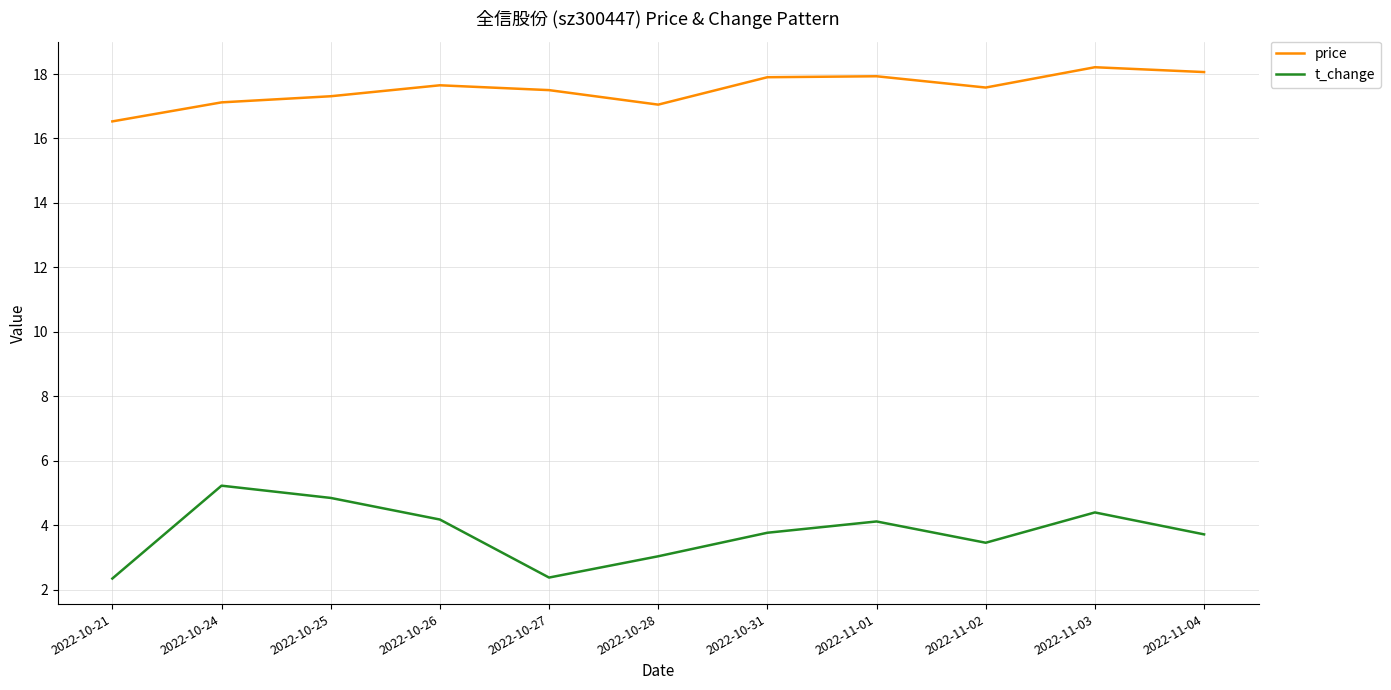

Rank the series at 2022-11-01 from lowest to highest value.

t_change, price